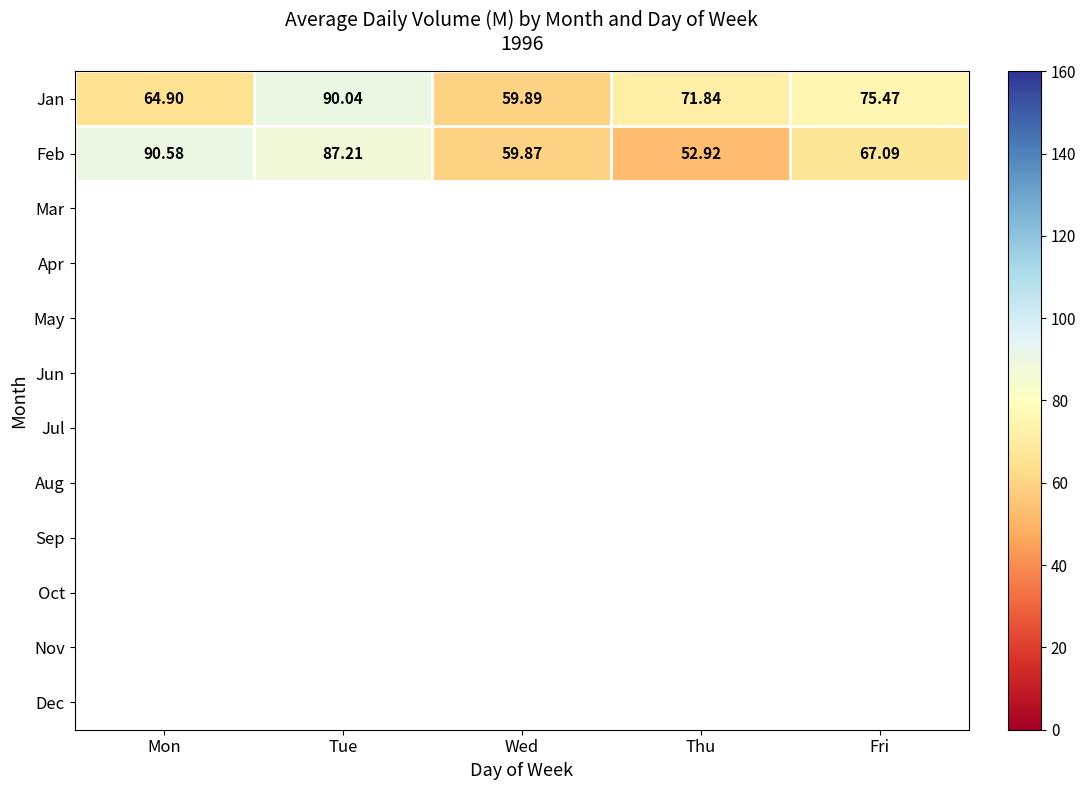

Which category has the highest value in the Feb series?

Mon